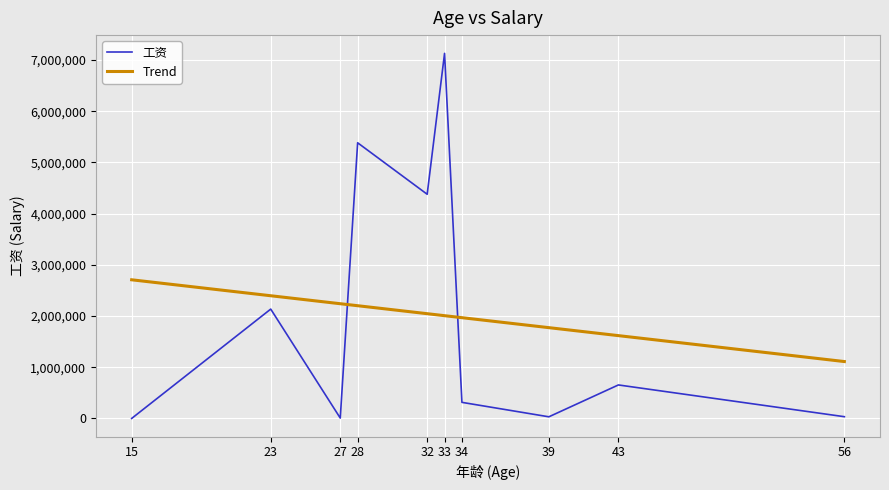

How many interior local peaks (higher than both neighbors) does the data have?

4